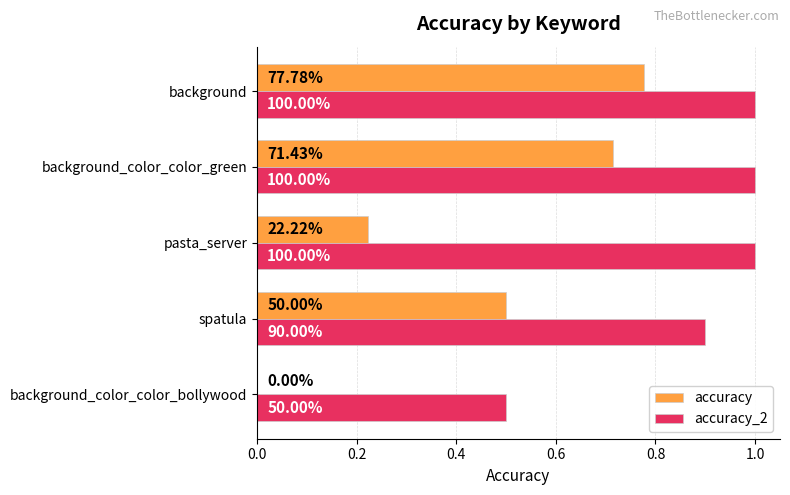

Which series has the largest range (max minus min)?

accuracy